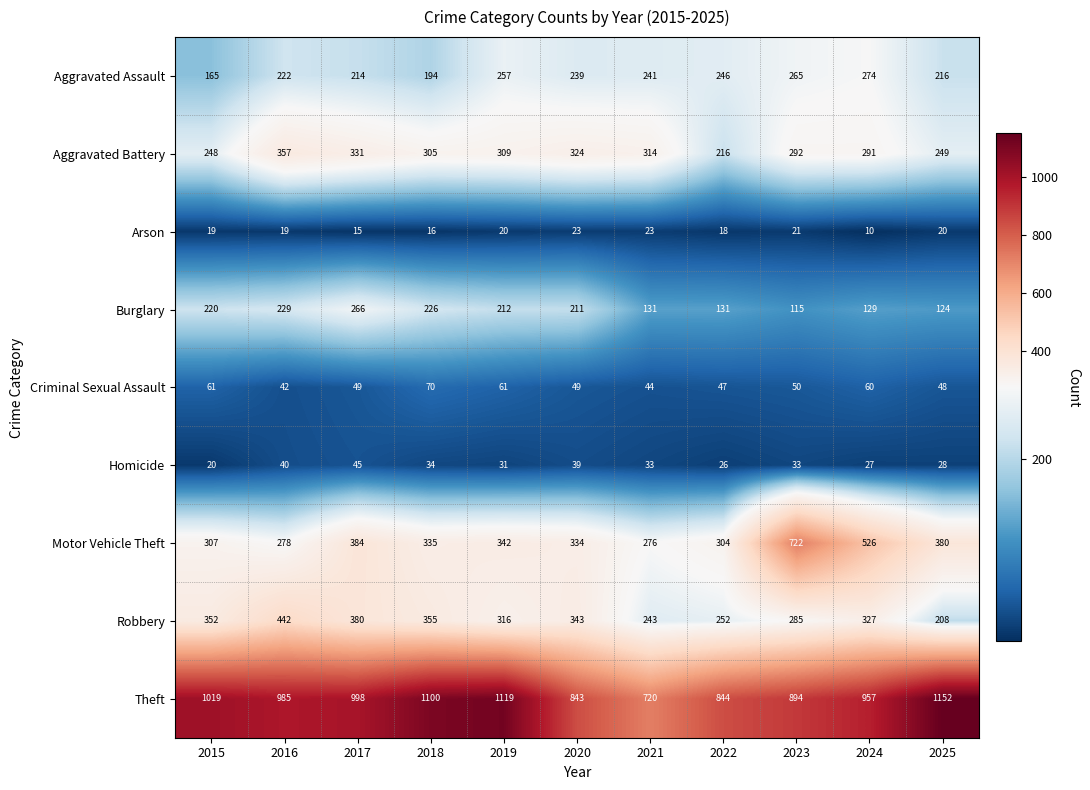

What is the greatest value displayed?

1152